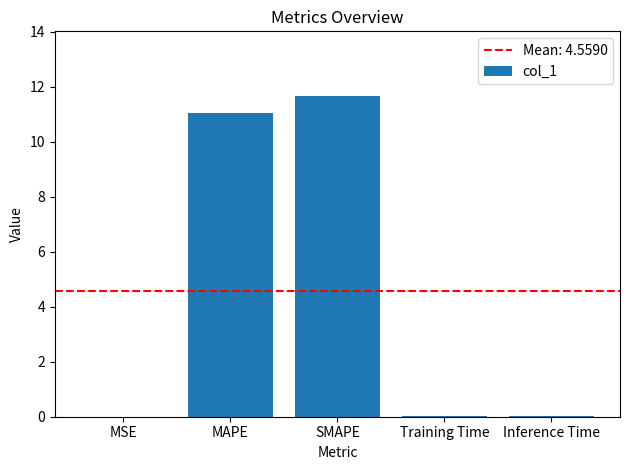

Between Inference Time and SMAPE, which is larger?

SMAPE